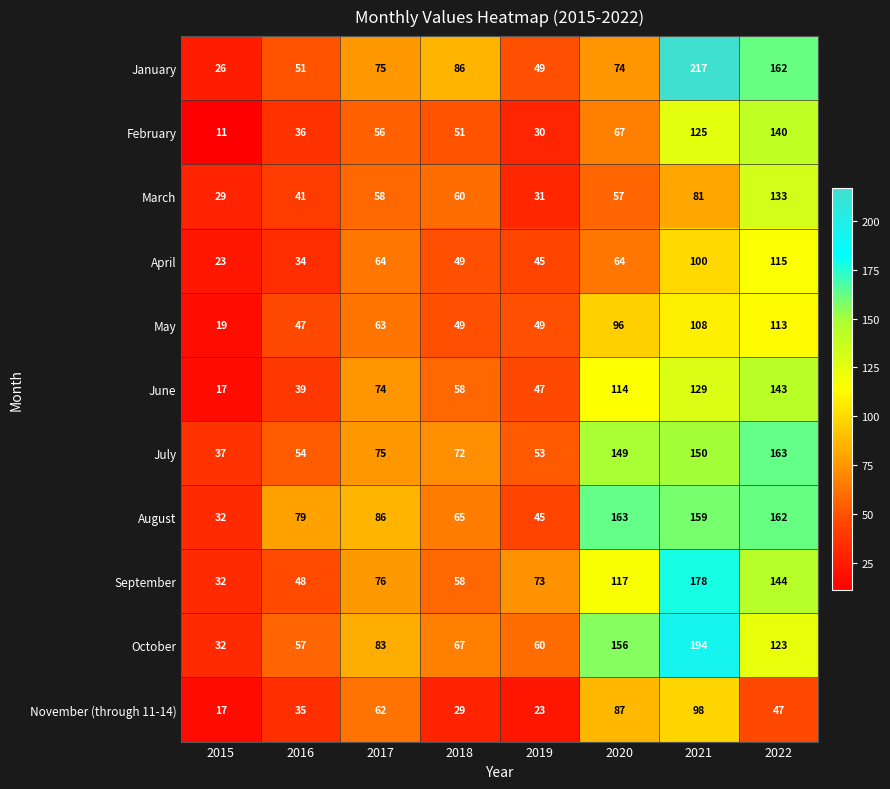

Is it true that February equals 98 at 2017?

False